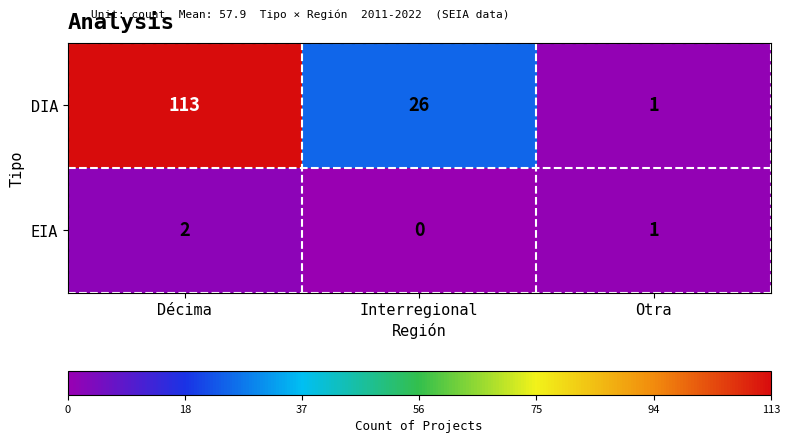

Reading left to right, extract all data points from this chart.

DIA: 113	26	1
EIA: 2	0	1